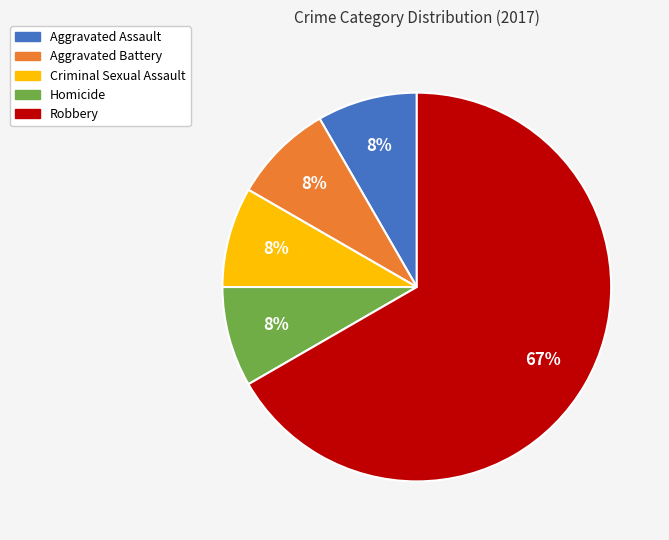

Is it true that Robbery is 67% of the pie?

True